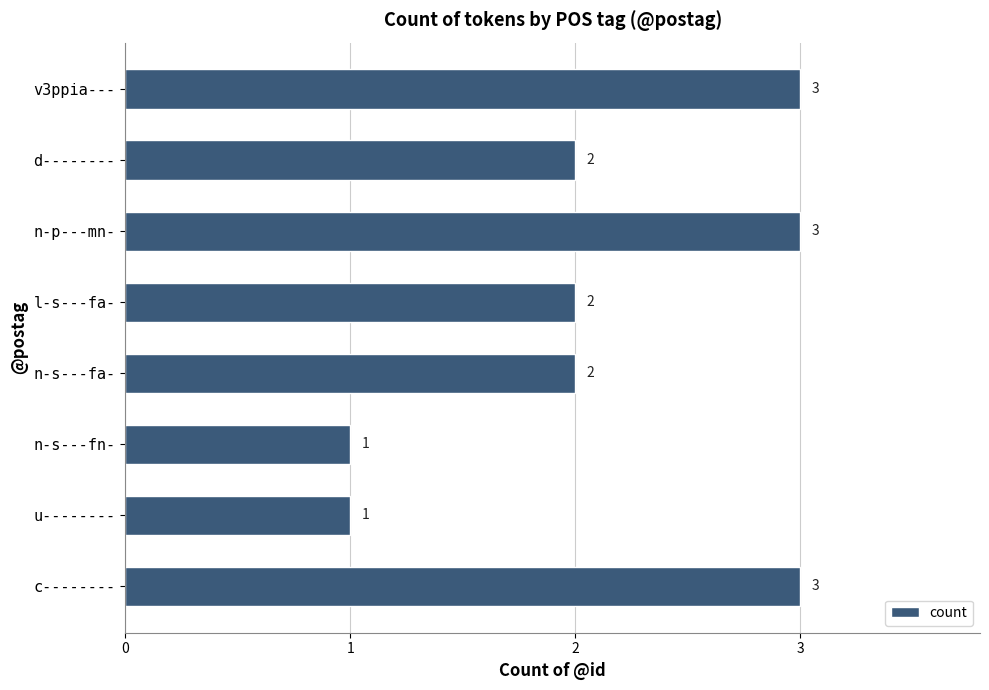

Count the values in the range 2 to 3.

6